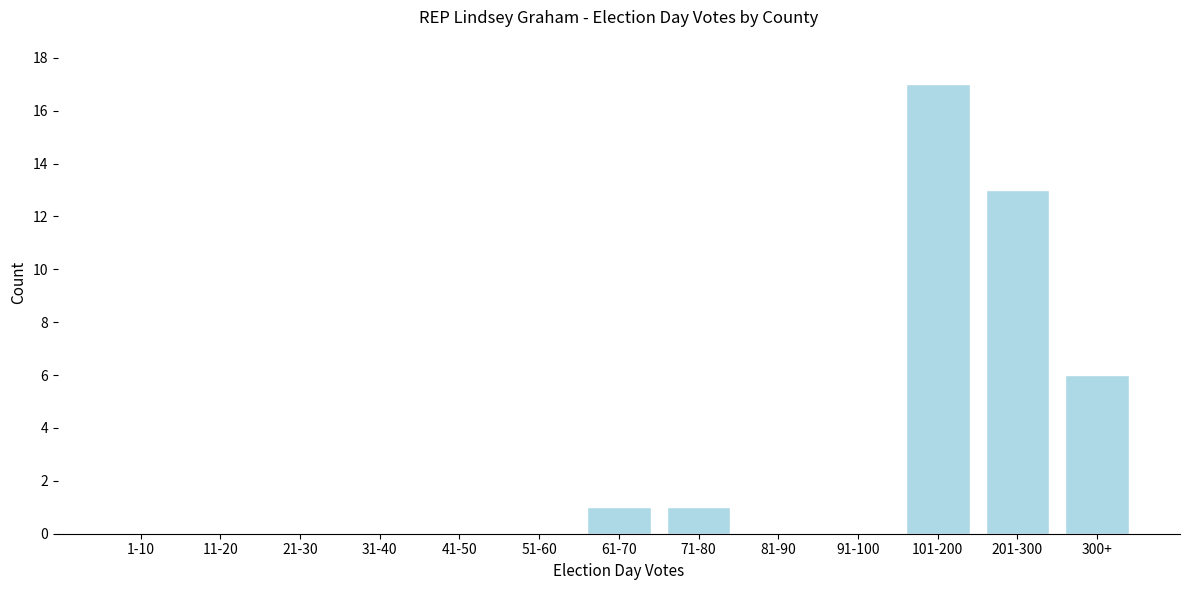

Reading left to right, extract all data points from this chart.

1-10=0	11-20=0	21-30=0	31-40=0	41-50=0	51-60=0	61-70=1	71-80=1	81-90=0	91-100=0	101-200=17	201-300=13	300+=6